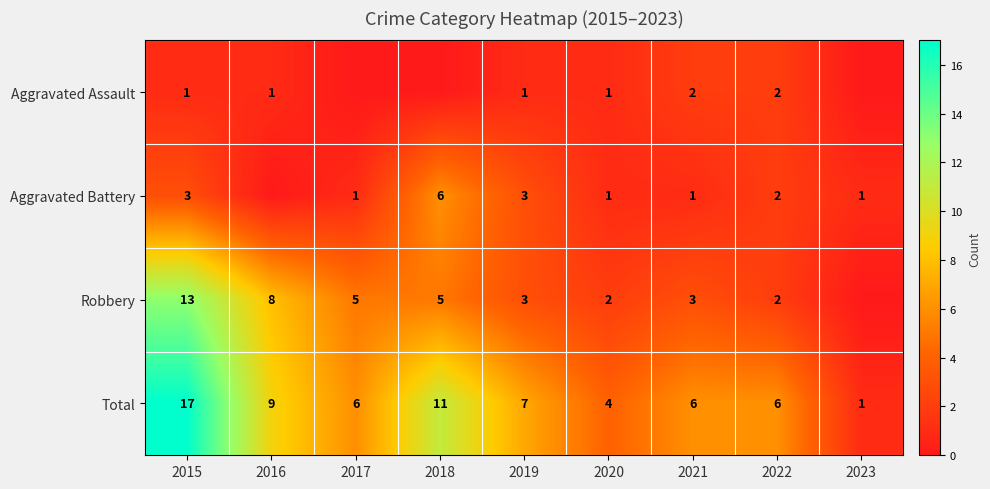

What is the approximate value of Total at 2021, to the nearest 10?

10